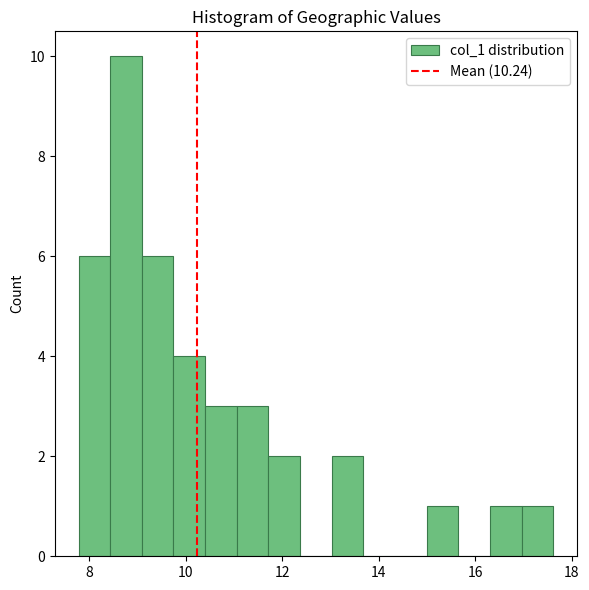

Around what value on the x-axis is the tallest bar? Give the approximate position of its centre, as read against the axis.

8.8